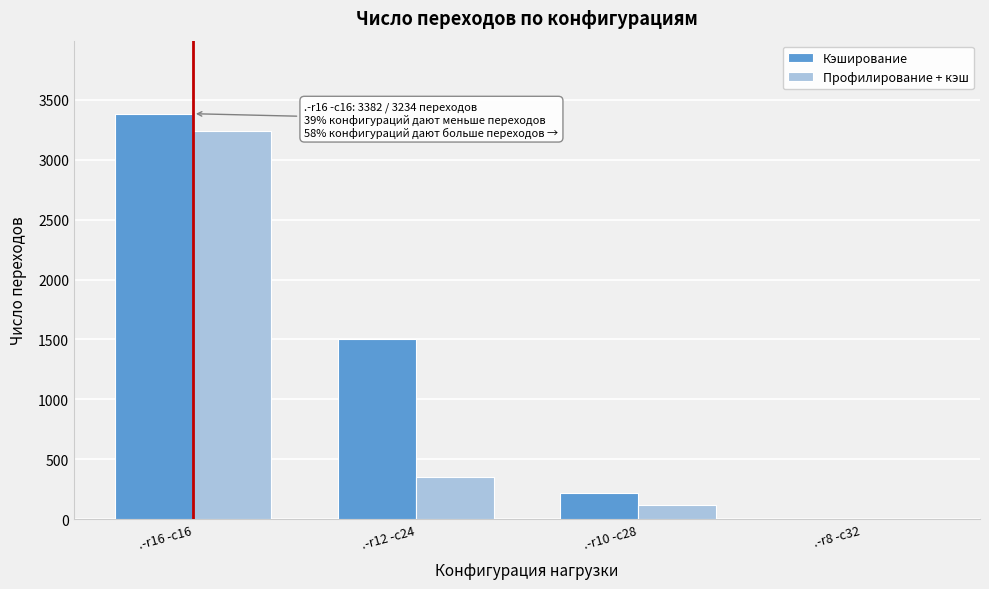

Reading left to right, list all the values displayed in this chart.

Кэширование: .-r16 -c16=3382	.-r12 -c24=1503	.-r10 -c28=224	.-r8 -c32=0
Профилирование + кэш: .-r16 -c16=3234	.-r12 -c24=351	.-r10 -c28=121	.-r8 -c32=0